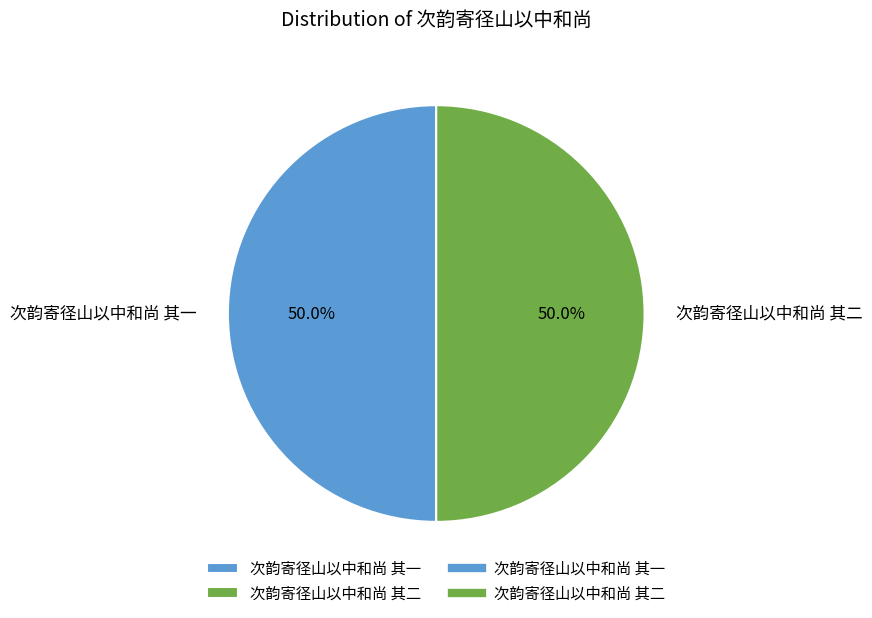

Approximately how many times larger is the value at 次韵寄径山以中和尚 其二 compared to 次韵寄径山以中和尚 其一?

1.0